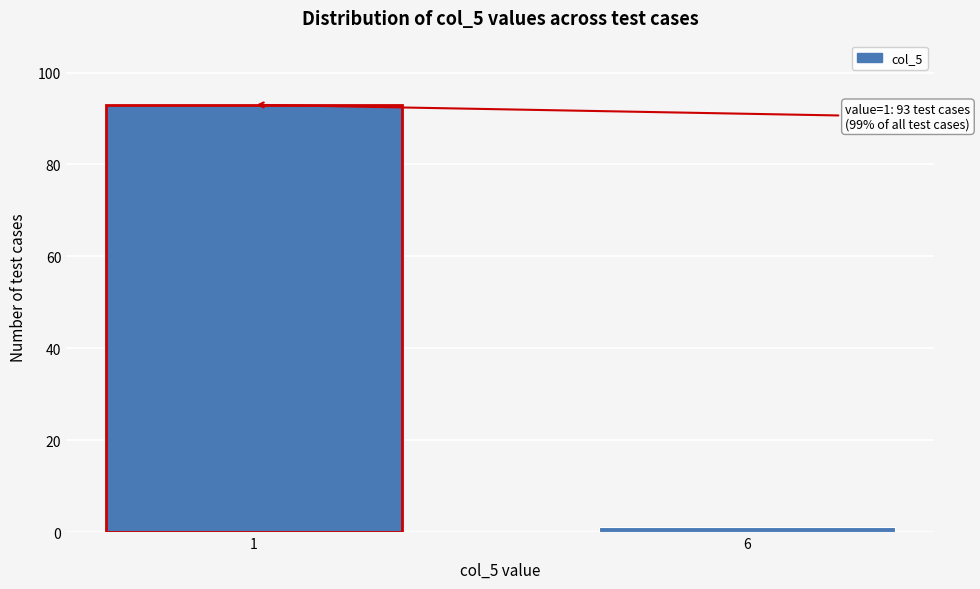

Reading left to right, transcribe all the data shown in this chart.

1=93	6=1